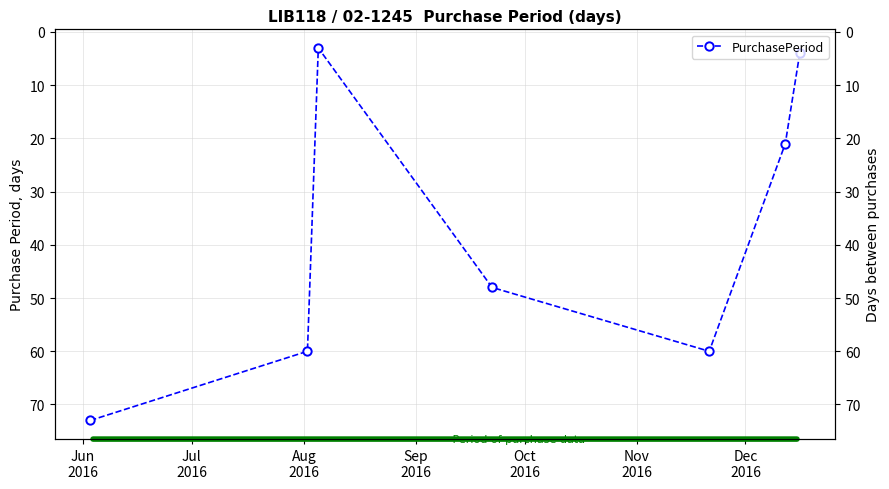

What position from the left is Dec
2016?

7